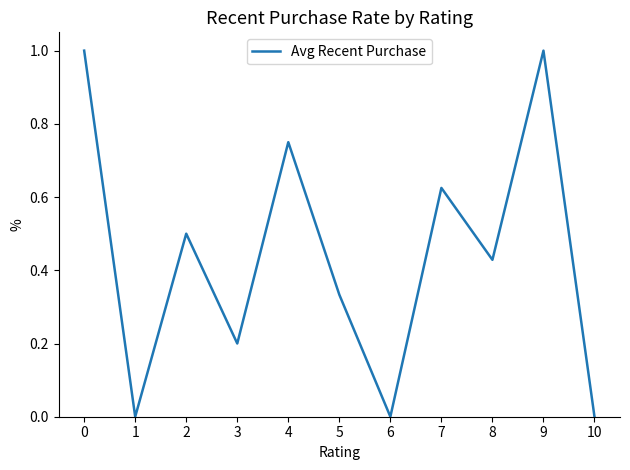

Between 5 and 3, which is larger?

5